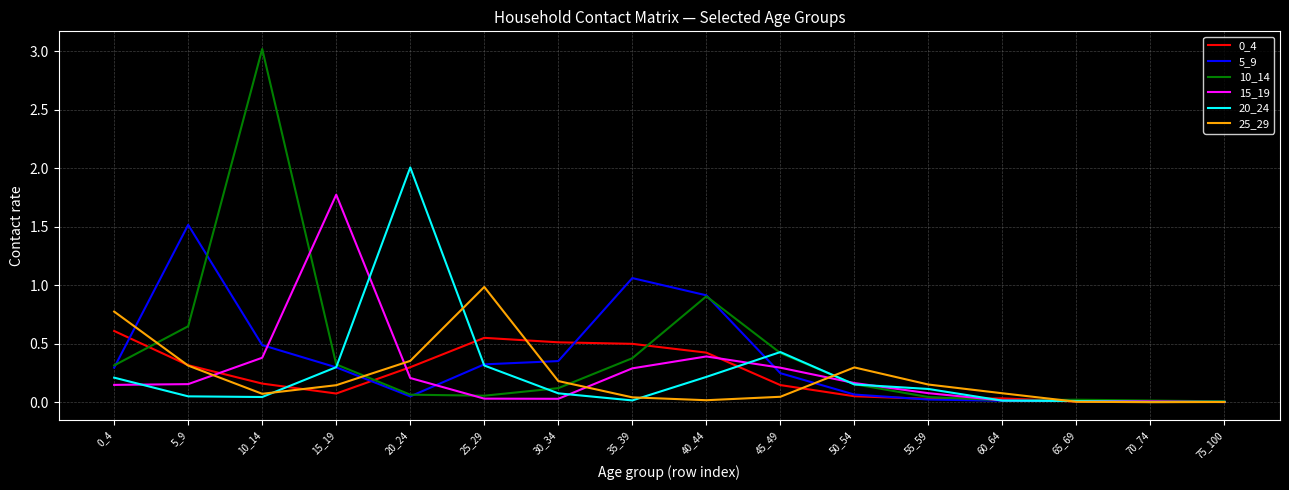

At which category is the sum across all series the highest?

10_14